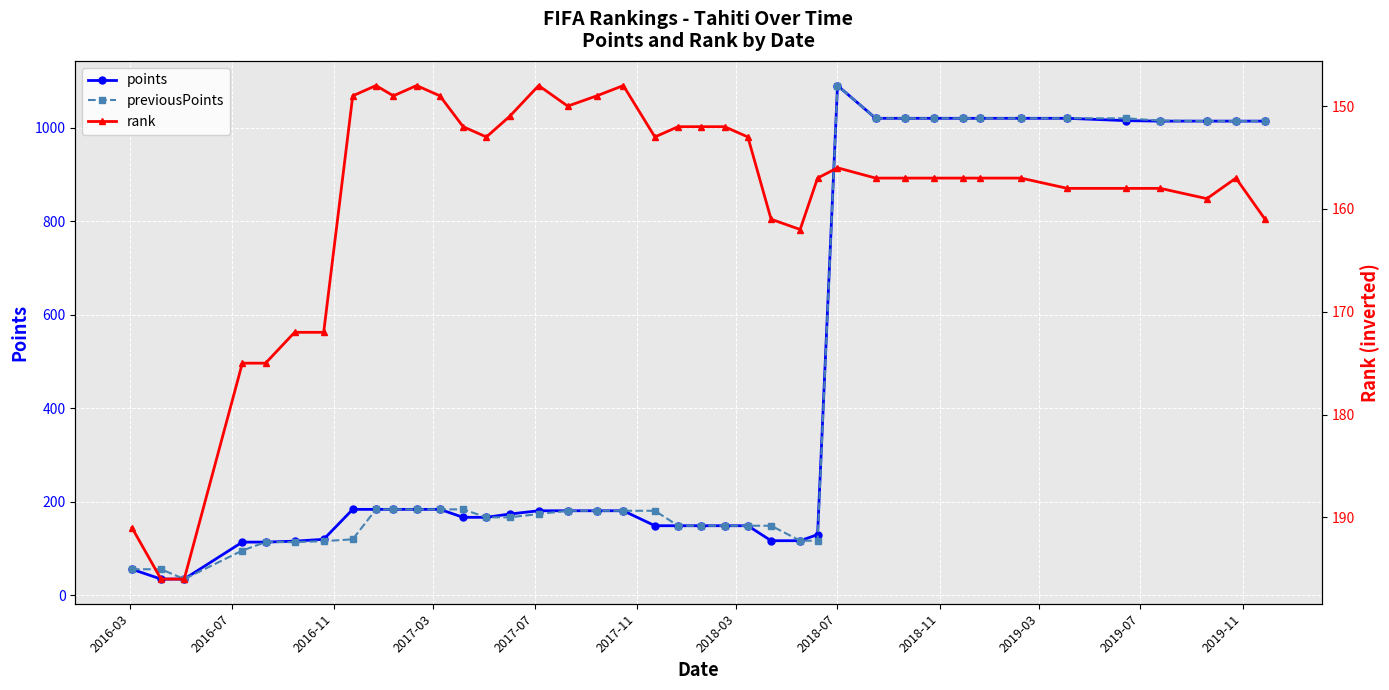

True or false: points has more than 0 points higher than both neighbors.

True